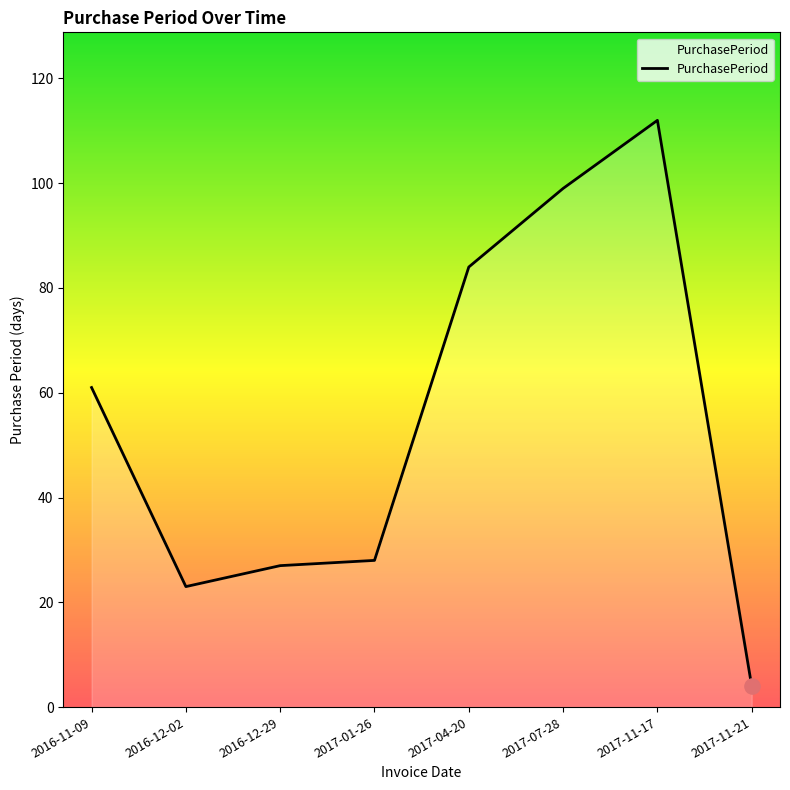

What is the change in value from 2017-01-26 to 2017-11-17?

+84